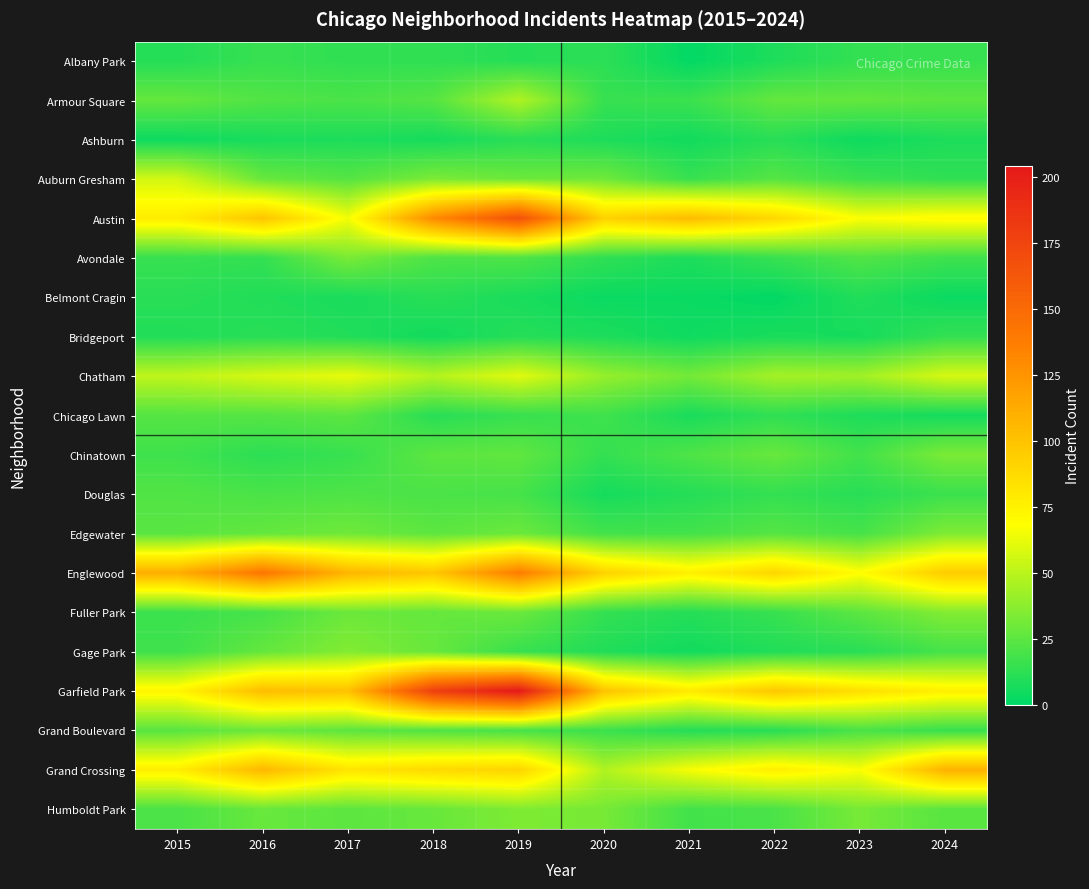

How many data points does each series have?

10